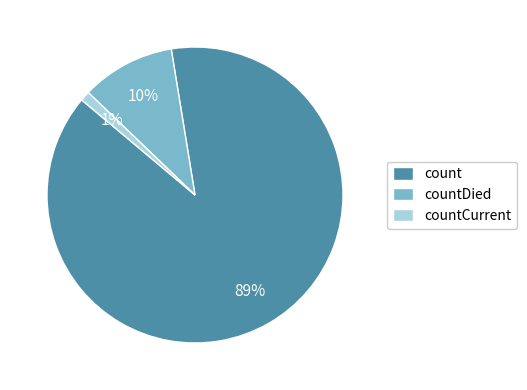

Do countCurrent and count together represent more than half of the pie?

Yes